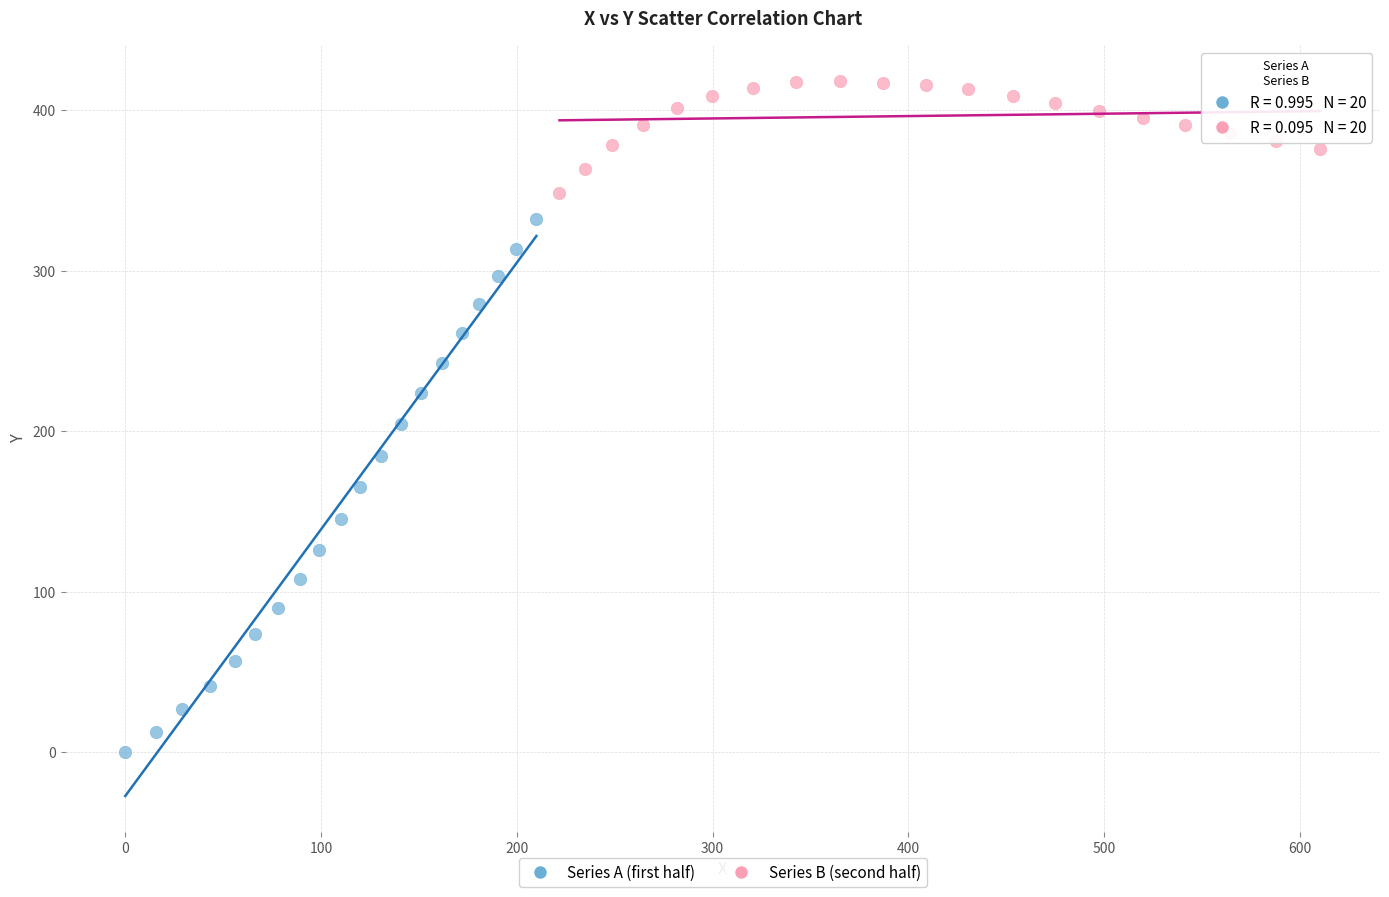

Which series has the largest Y range (max minus min)?

Series A (first half)